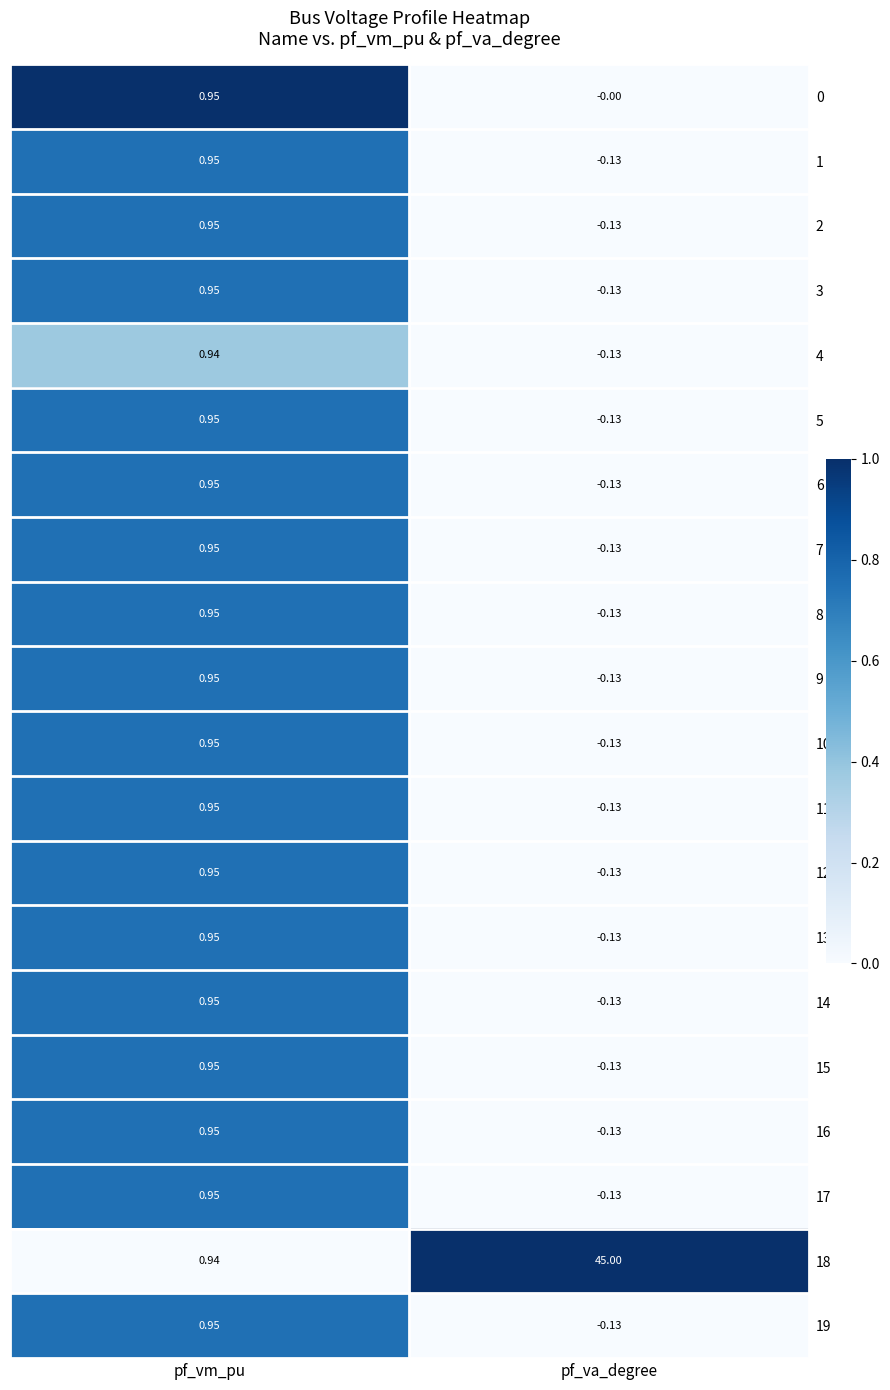

At which category is the sum across all series the highest?

pf_va_degree